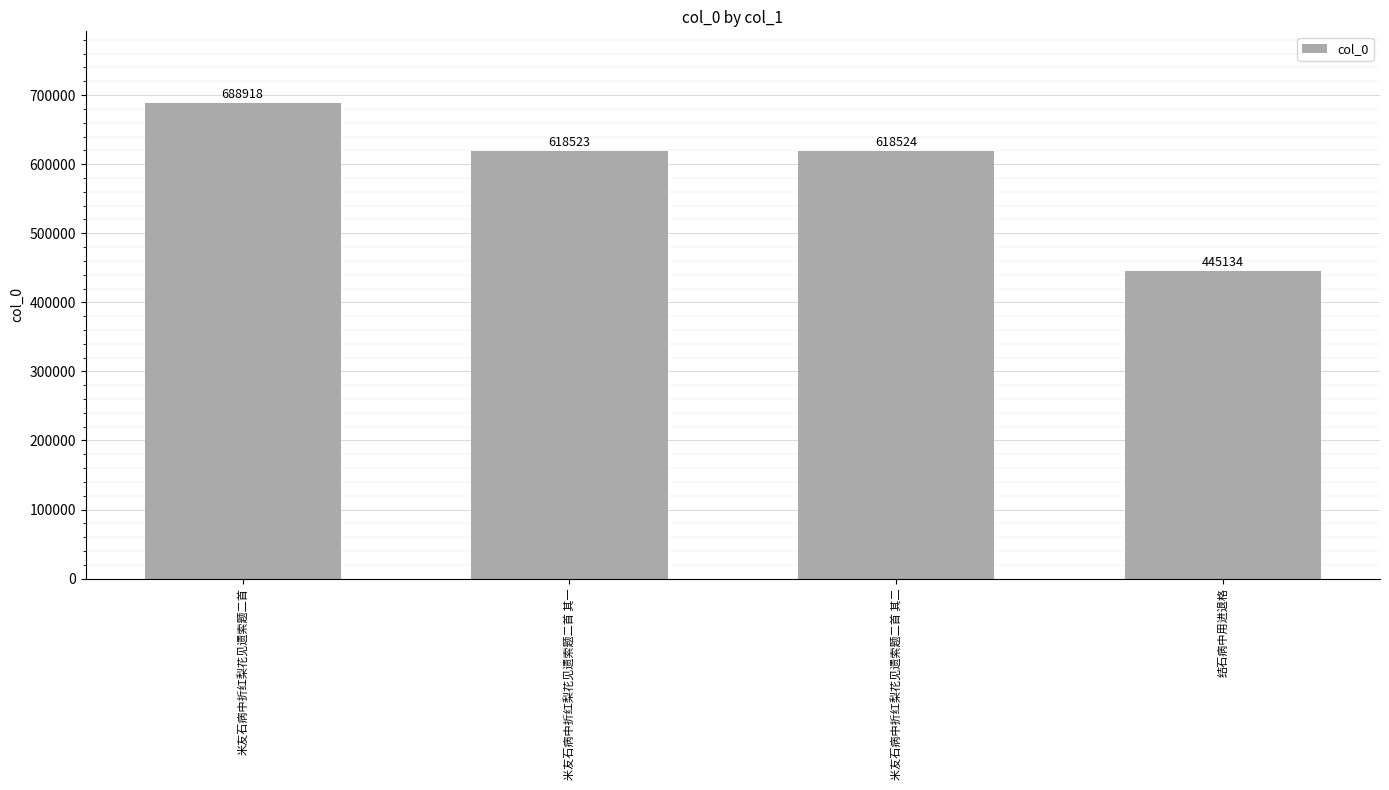

Reading left to right, transcribe all the data shown in this chart.

688918	618523	618524	445134